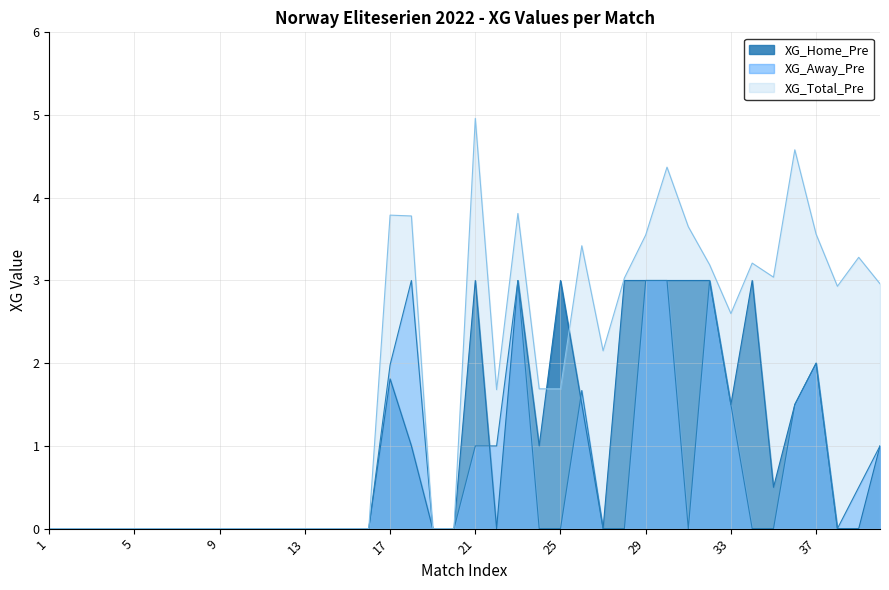

What are all the series names shown in the legend?

XG_Home_Pre, XG_Away_Pre, XG_Total_Pre